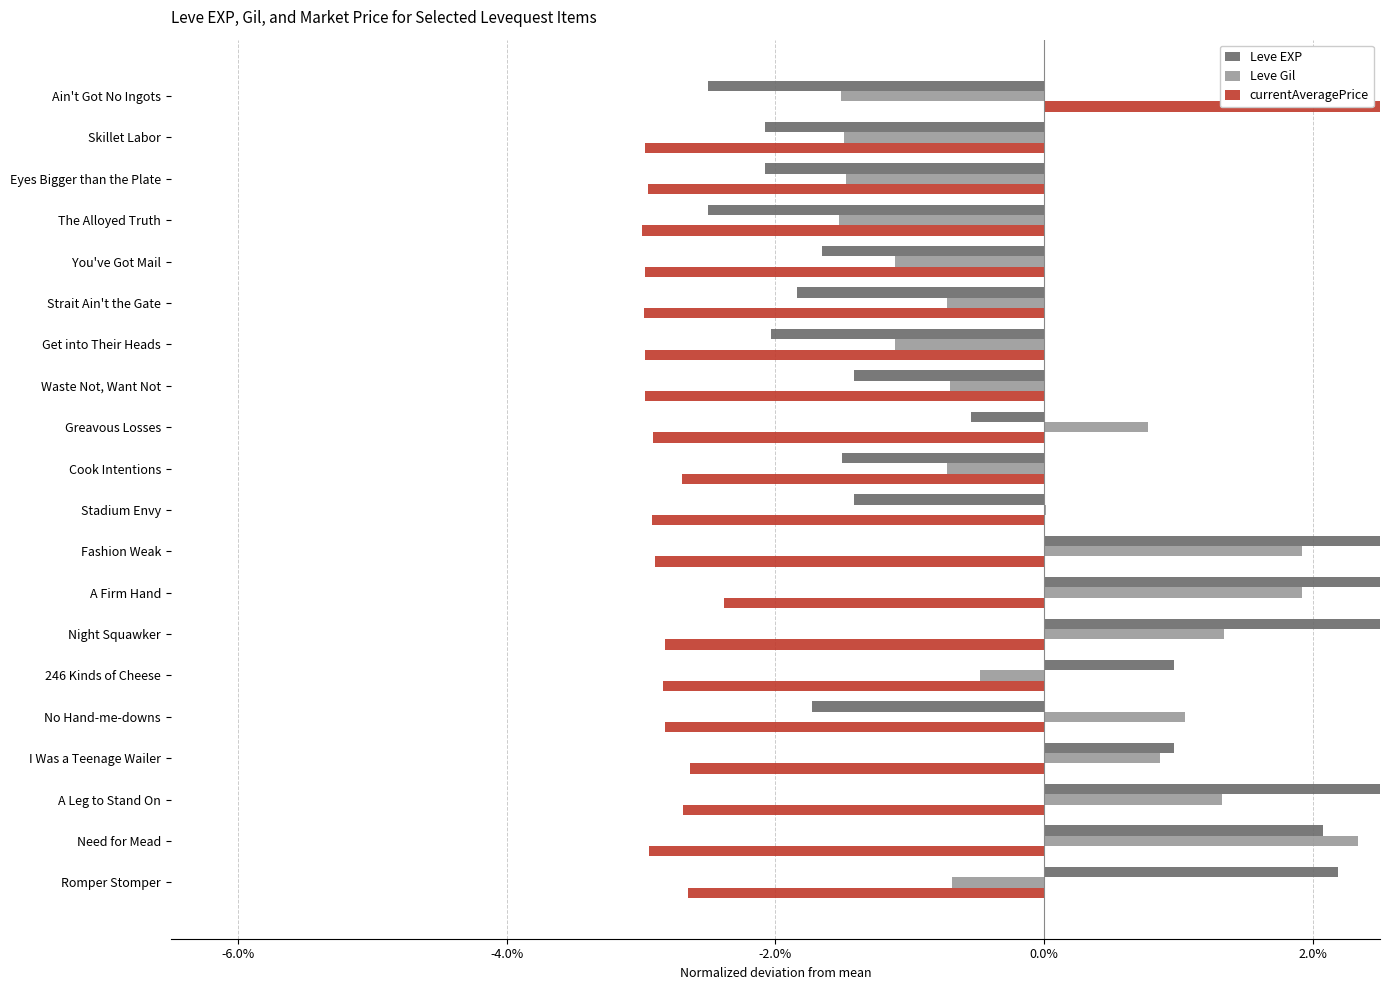

The value of currentAveragePrice at Romper Stomper is -2.7. True or false?

True